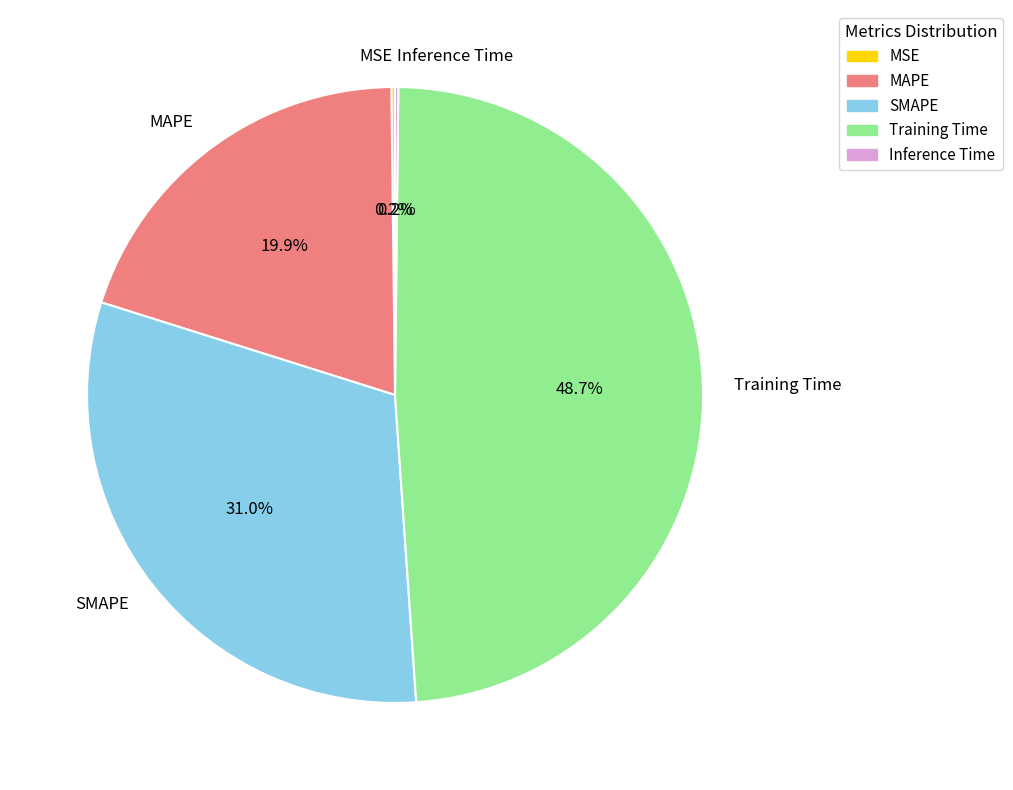

To the nearest percent, what portion does SMAPE represent?

31%